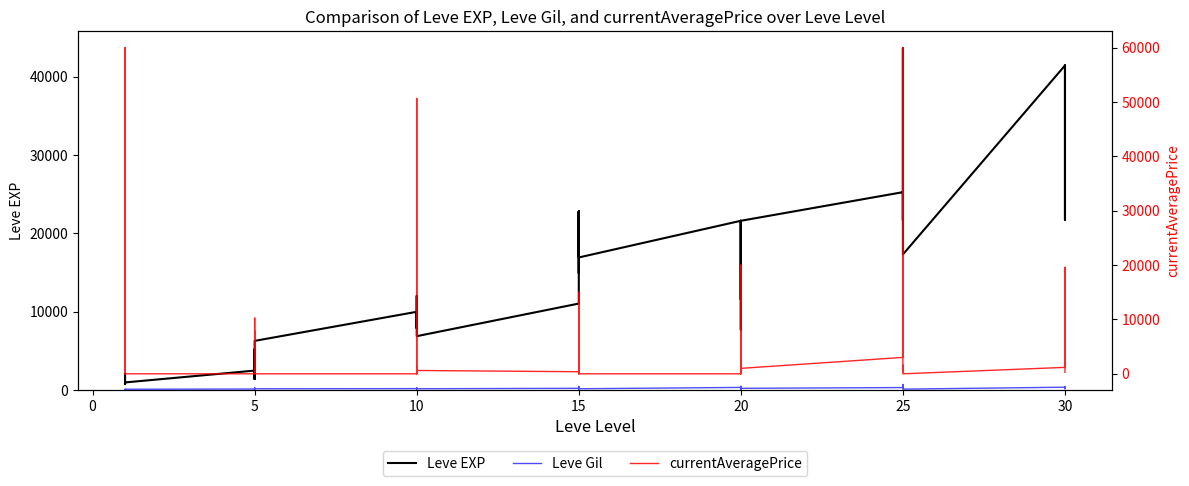

Reading left to right, what are all the values shown in this chart?

Leve EXP: 800.0	2040.0	1330.0	1330.0	800.0	980.0	2490.0	1420.0	5220.0	1420.0	3600.0	6280.0	9990.0	8930.0	12030.0	7880.0	8930.0	6880.0	11040.0	22790.0	14920.0	22790.0	16920.0	16920.0	21600.0	11560.0	17120.0	21600.0	7710.0	21600.0	25250.0	21650.0	26160.0	36390.0	43600.0	17310.0	41410.0	41410.0	21740.0	41410.0
Leve Gil: 113.0	114.0	114.0	115.0	112.0	112.0	139.0	169.0	293.0	140.0	170.0	169.0	191.0	169.0	230.0	168.0	284.0	175.0	230.0	468.0	172.0	234.0	170.0	174.0	344.0	101.0	485.0	281.0	101.0	230.0	326.0	229.0	203.0	379.0	715.0	126.0	372.0	296.0	175.0	440.0
currentAveragePrice: 1464.6	0.0	60000.0	100.6	1057.0	0.0	0.0	10244.9	200.0	7855.9	1200.0	0.0	0.0	1206.2	0.0	50642.8	3324.8	611.9	381.7	0.0	0.0	0.0	15000.0	0.0	0.0	19997.7	509.4	500.0	0.0	999.5	3016.8	60000.0	1560.5	381.7	1560.5	0.0	1182.3	19581.5	5850.0	264.7